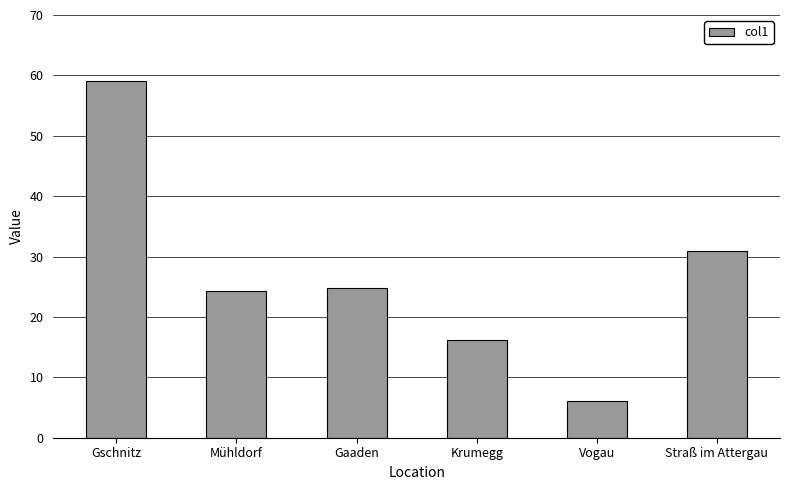

Read the value at Straß im Attergau.

31.0